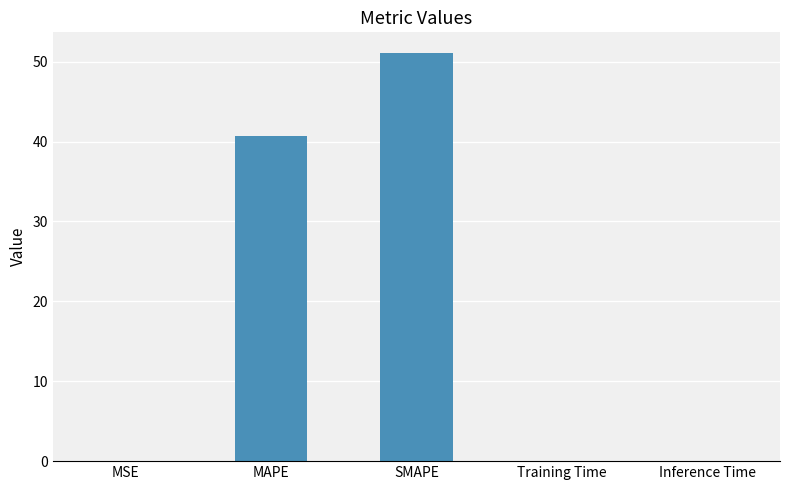

What is the change in value from SMAPE to Inference Time?

-51.1